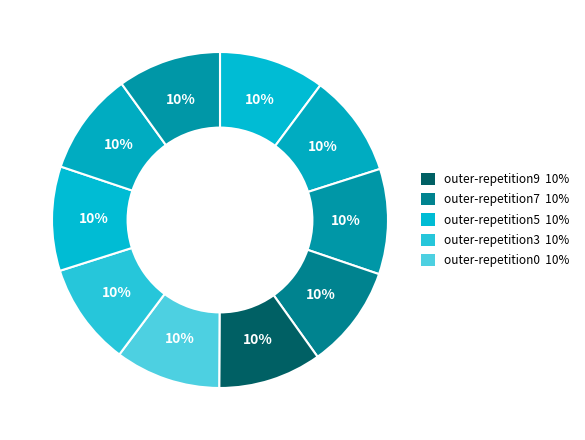

Which category has the biggest portion of the pie?

outer-repetition0